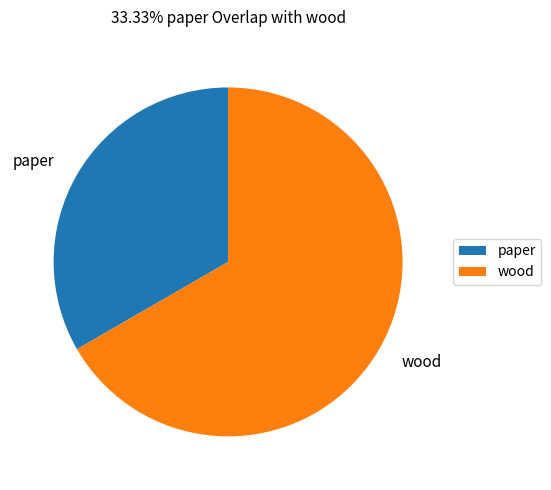

Which slice is the smallest?

paper